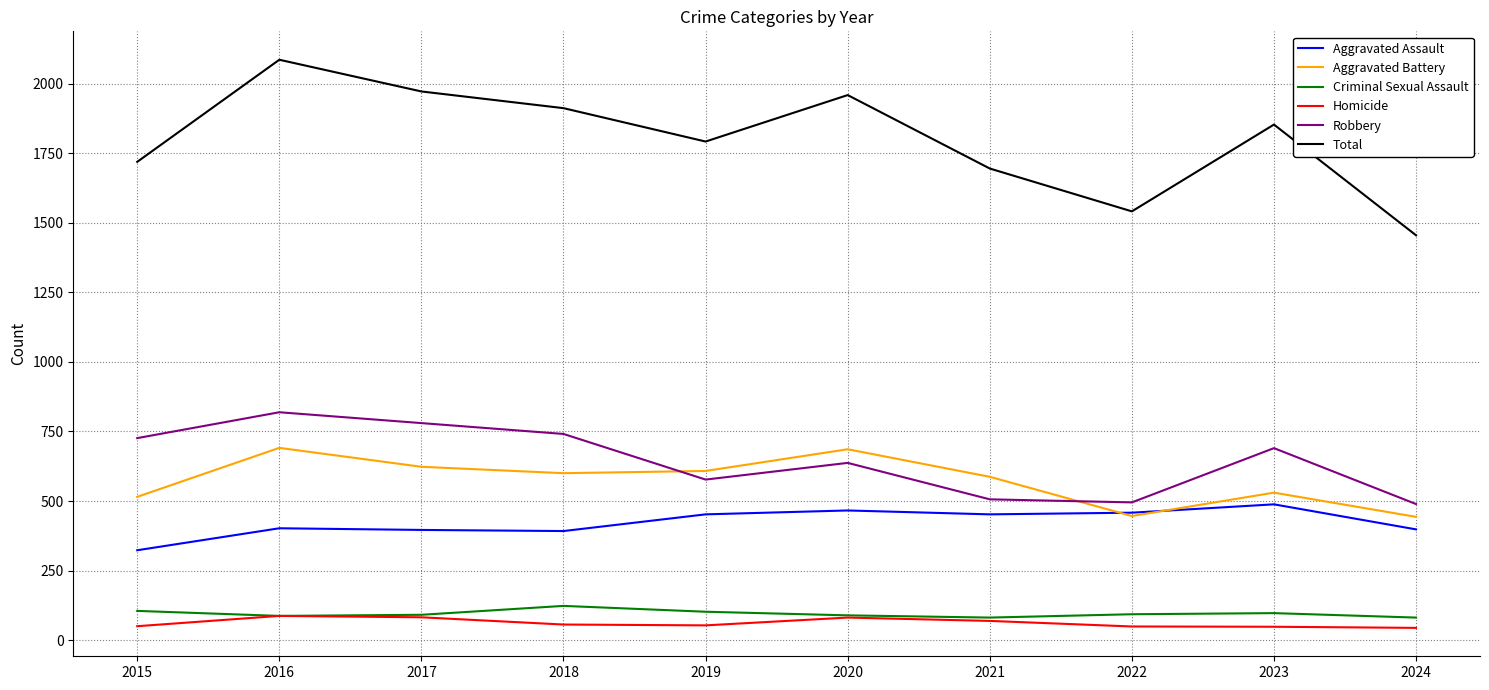

At which label does Total first exceed 1853?

2016